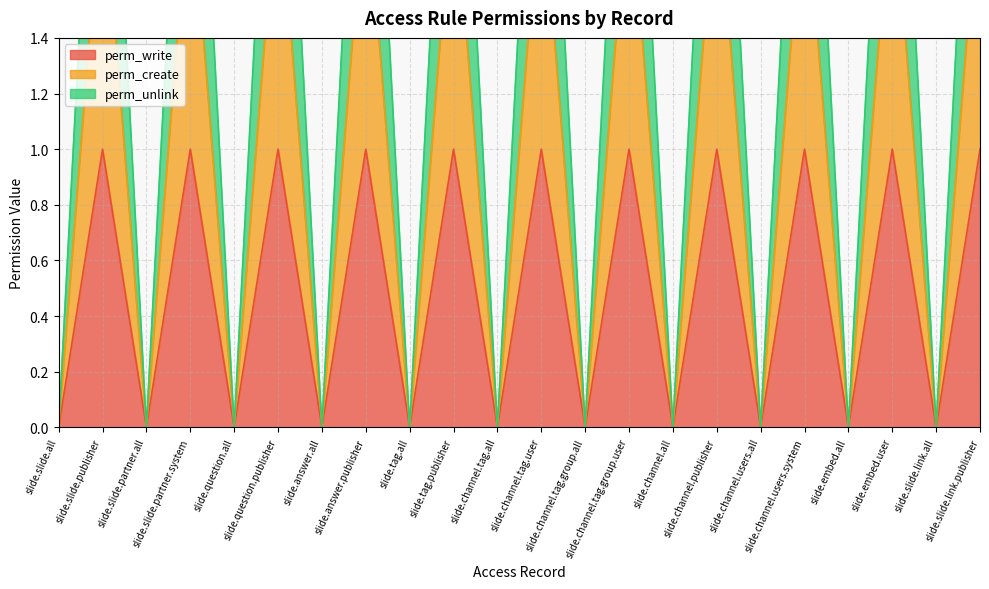

Reading right to left, extract all data points from this chart.

perm_write: 1	0	1	0	1	0	1	0	1	0	1	0	1	0	1	0	1	0	1	0	1	0
perm_create: 2	0	2	0	2	0	2	0	2	0	2	0	2	0	2	0	2	0	2	0	2	0
perm_unlink: 3	0	3	0	3	0	3	0	3	0	3	0	3	0	3	0	3	0	3	0	3	0